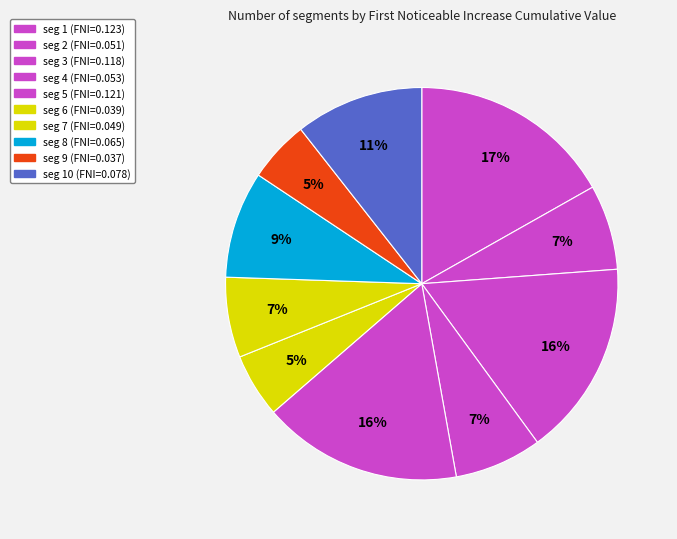

How many segments does this pie chart have?

10